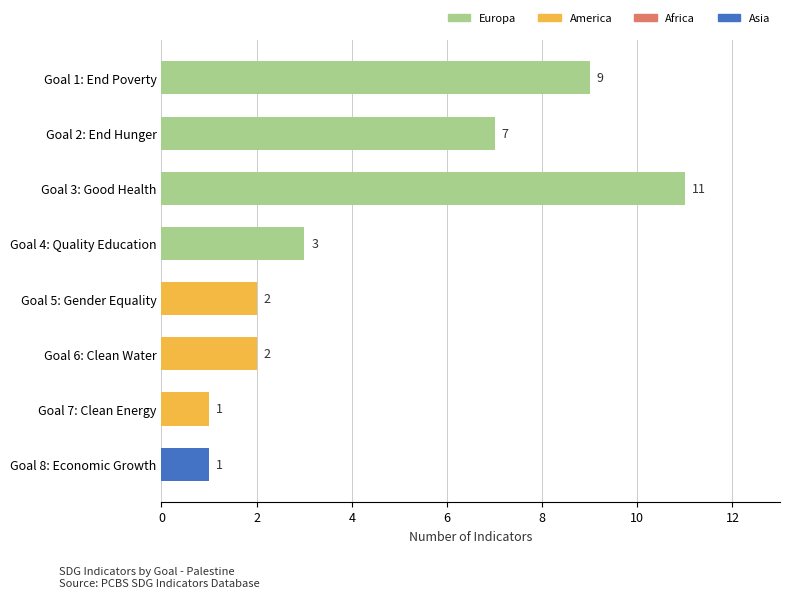

The value at Goal 4: Quality Education is 3. True or false?

True